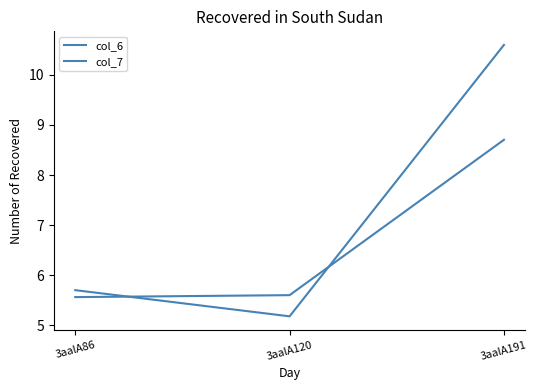

At which label does col_7 reach its peak?

3aalA191